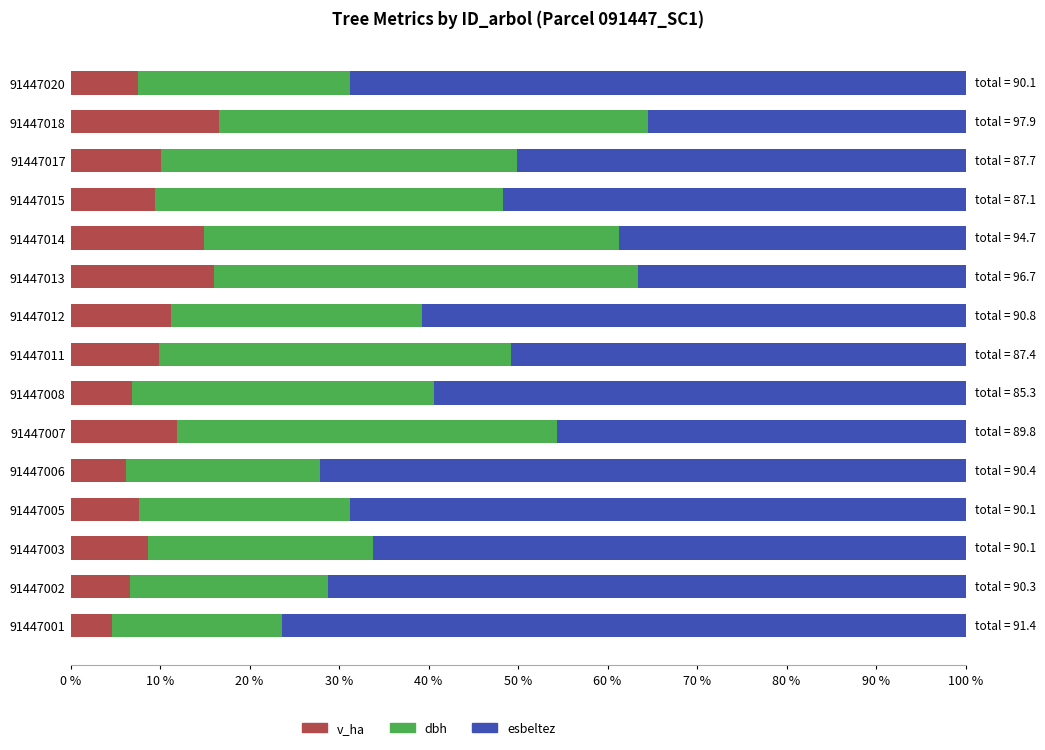

Read the v_ha value at 91447007.

11.8